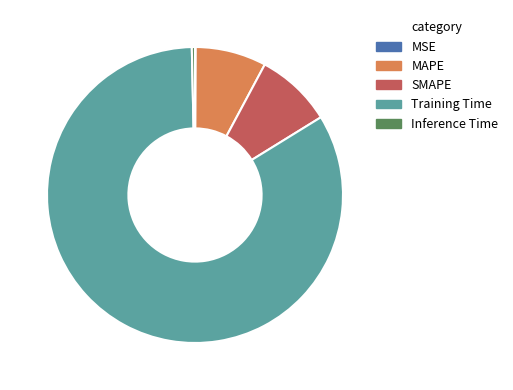

Which category has the biggest portion of the pie?

Training Time